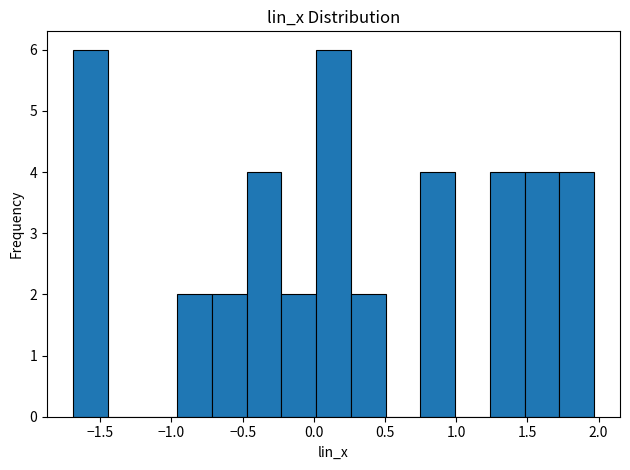

Reading left to right, transcribe this chart: for each bar, give the range it covers on the x-axis and its height. Neither the bar edges nor the heights are printed on the chart, so give them approximately, as read against the axes.

-1.70 to -1.45: 6
-1.45 to -1.20: 0
-1.20 to -0.95: 0
-0.95 to -0.70: 2
-0.70 to -0.45: 2
-0.45 to -0.25: 4
-0.25 to 0.00: 2
0.00 to 0.25: 6
0.25 to 0.50: 2
0.50 to 0.75: 0
0.75 to 1.00: 4
1.00 to 1.25: 0
1.25 to 1.50: 4
1.50 to 1.70: 4
1.70 to 1.95: 4